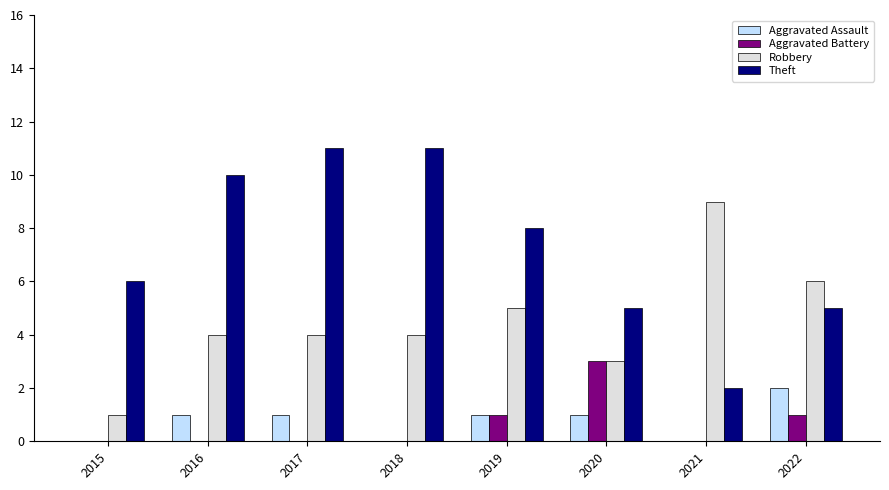

How many series are shown in this chart?

4